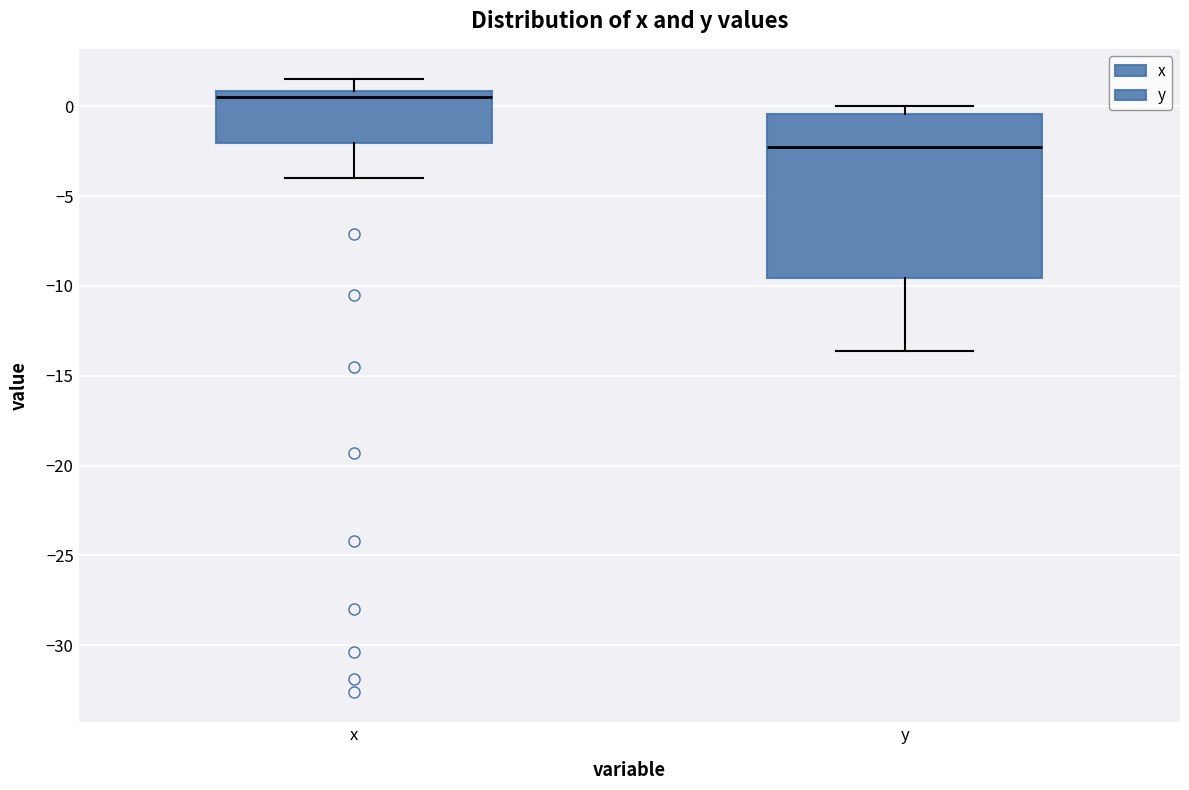

Which box is the tallest, from its lower edge to its upper edge?

y